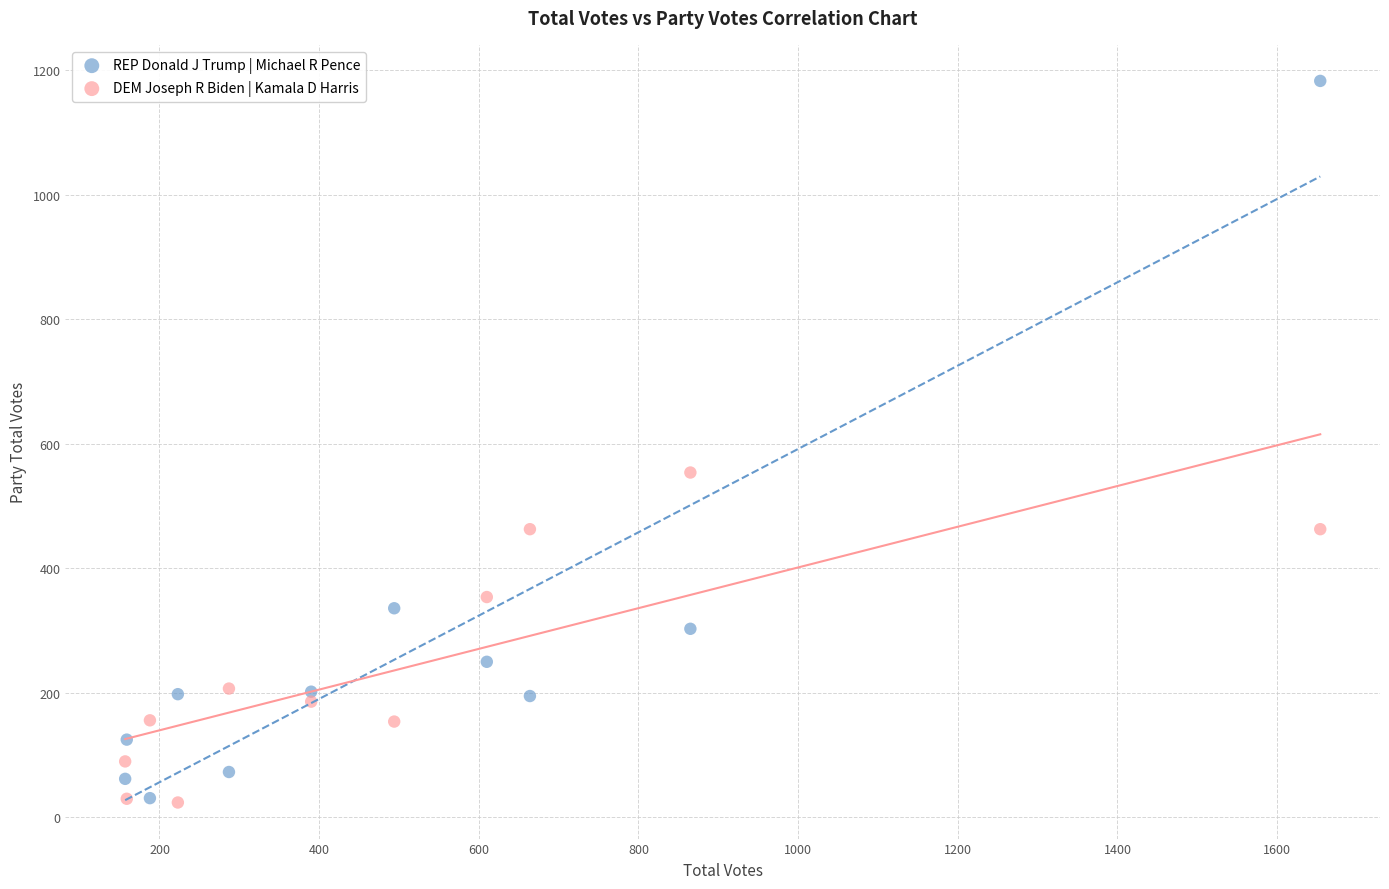

Which series contains the highest Y value?

REP Donald J Trump | Michael R Pence